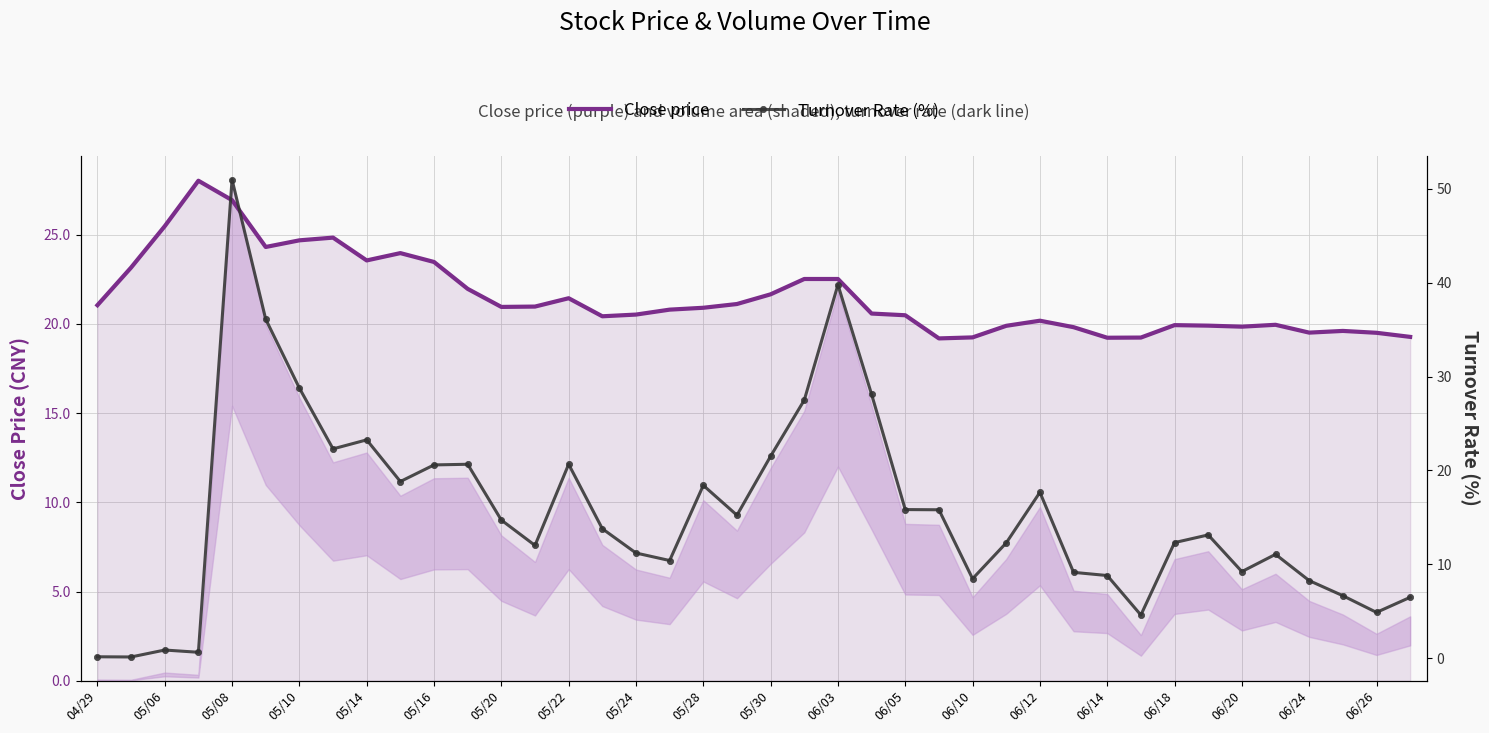

True or false: Close price and Turnover Rate (%) cross at least once.

True